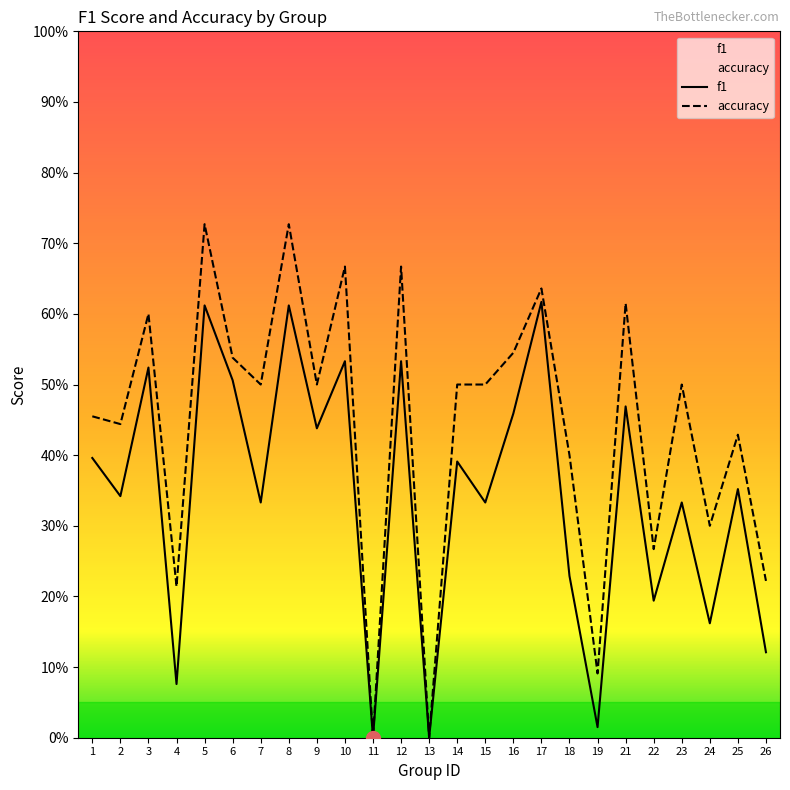

Does the chart display data point markers on the line(s)?

No